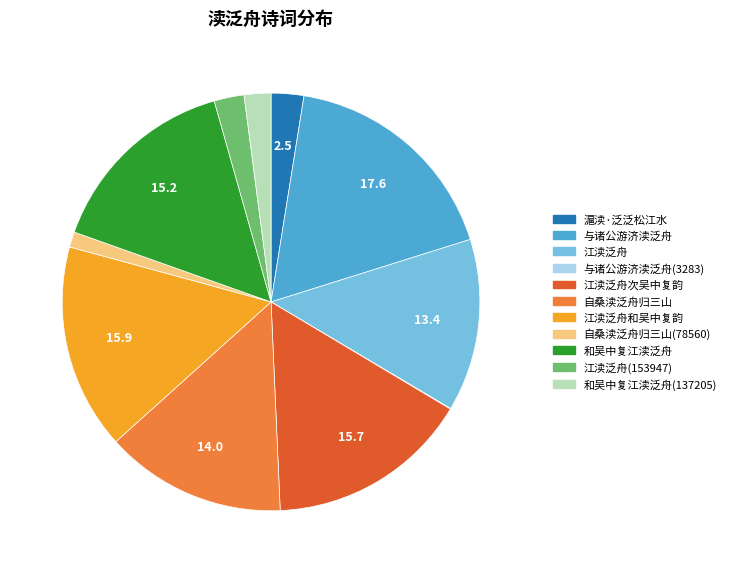

Is there any slice that represents more than half of the pie?

No